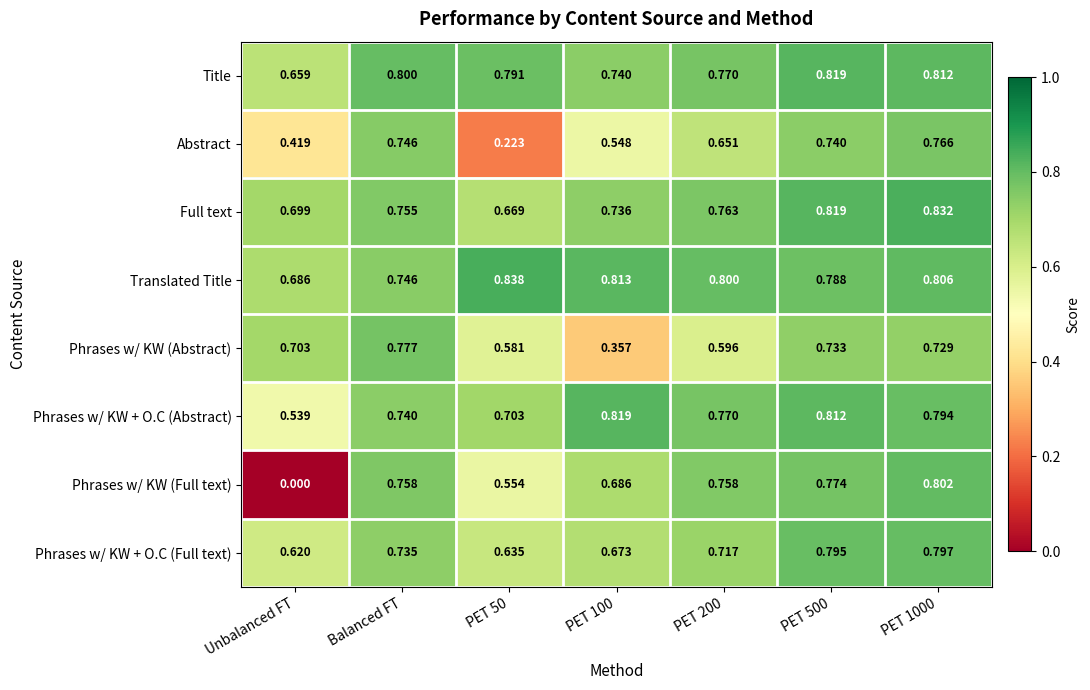

What is the greatest value displayed?

0.8